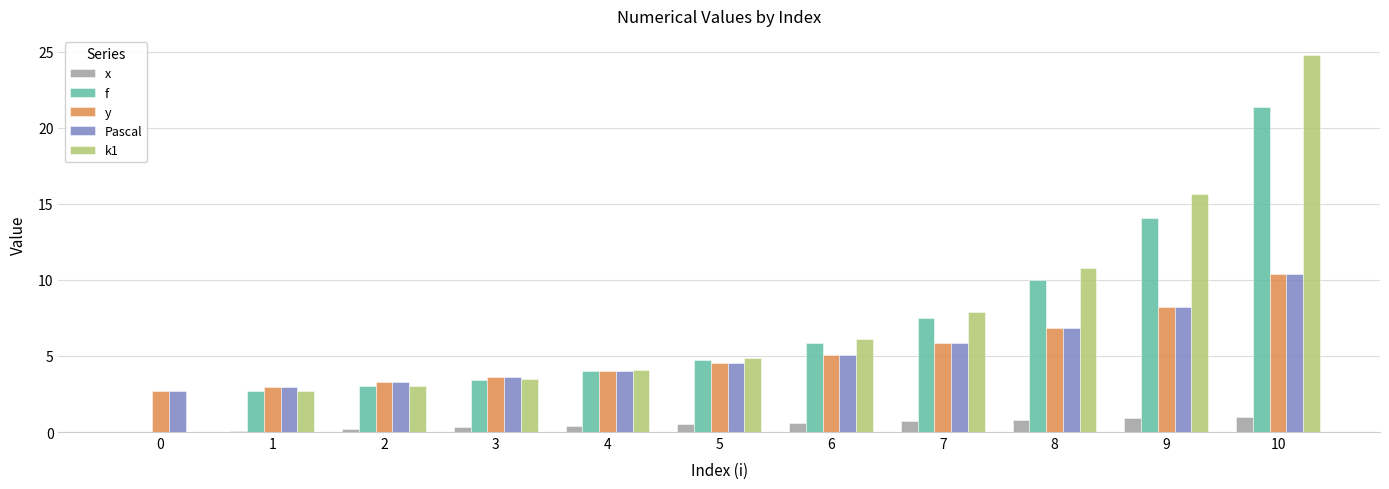

The k1 series shows 1.9 at 4. True or false?

False